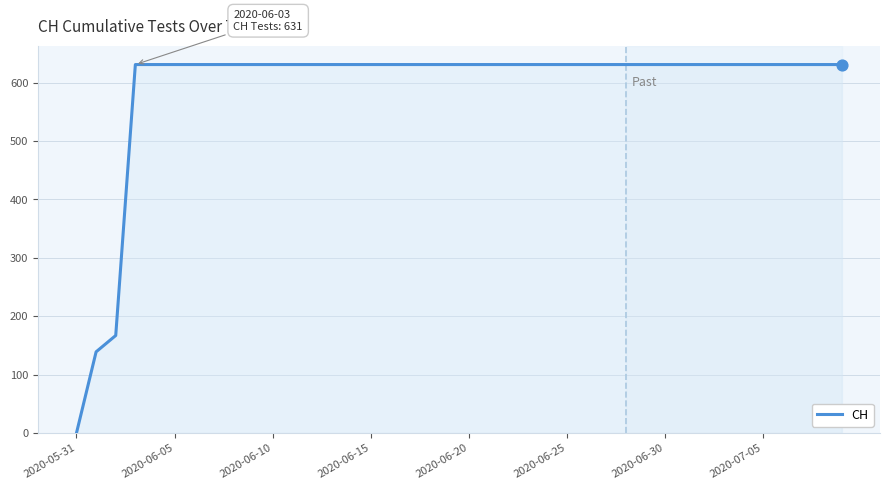

What is the difference between the maximum and minimum values?

631